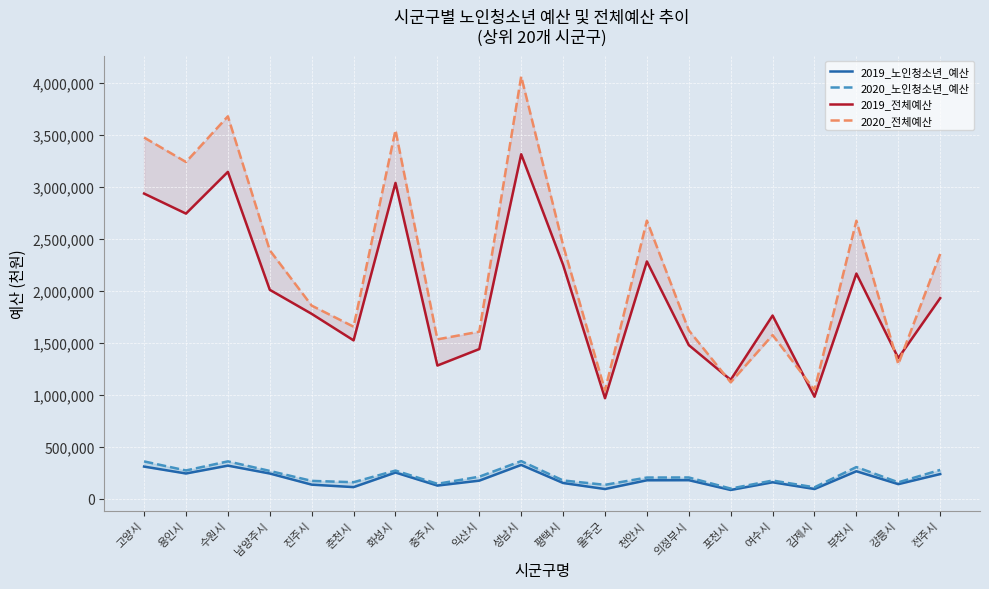

What is the value of the 2019_전체예산 point at the 3rd from the left?

3143831